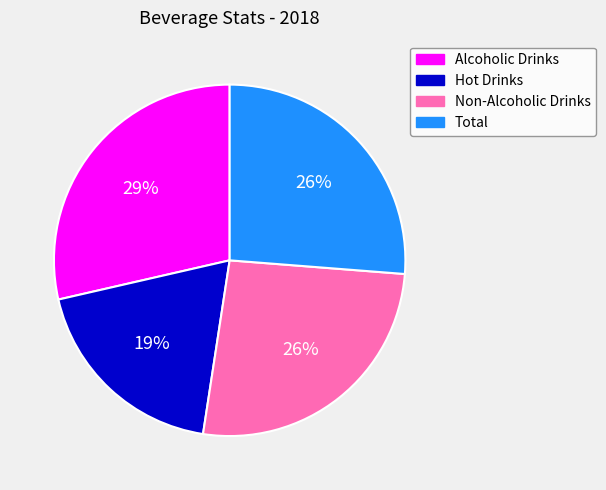

Which category has the smallest portion of the pie?

Hot Drinks